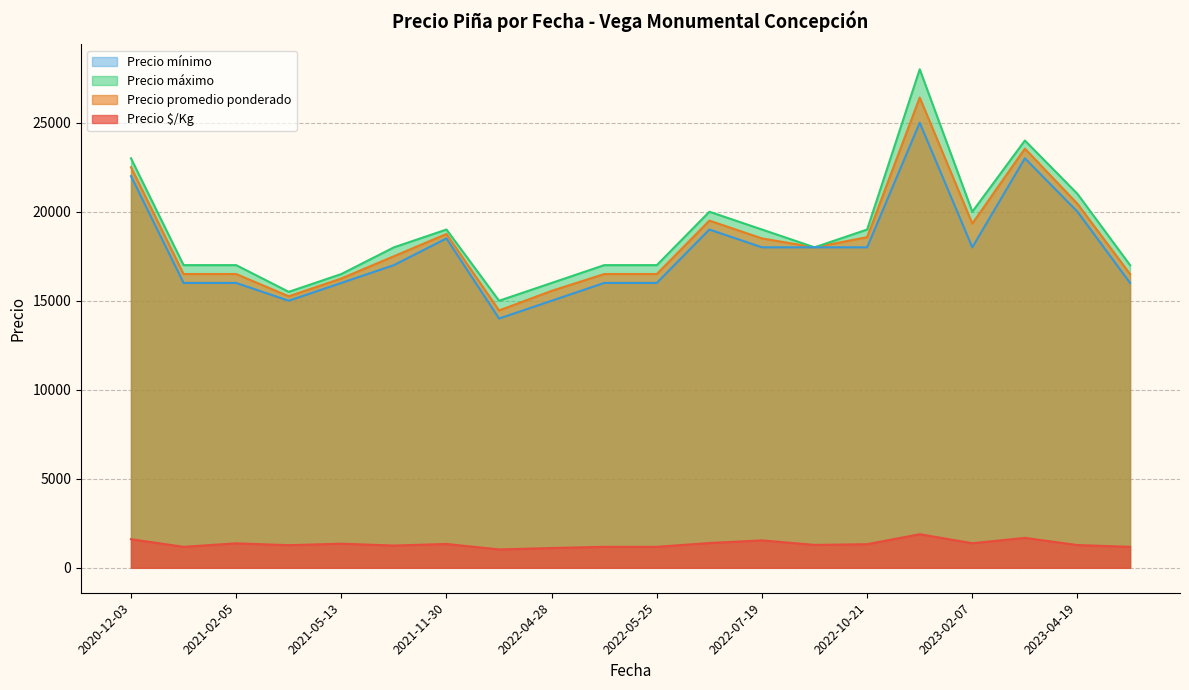

Is the value of Precio mínimo at 2022-07-19 greater than the value of Precio $/Kg at 2021-12-23?

Yes